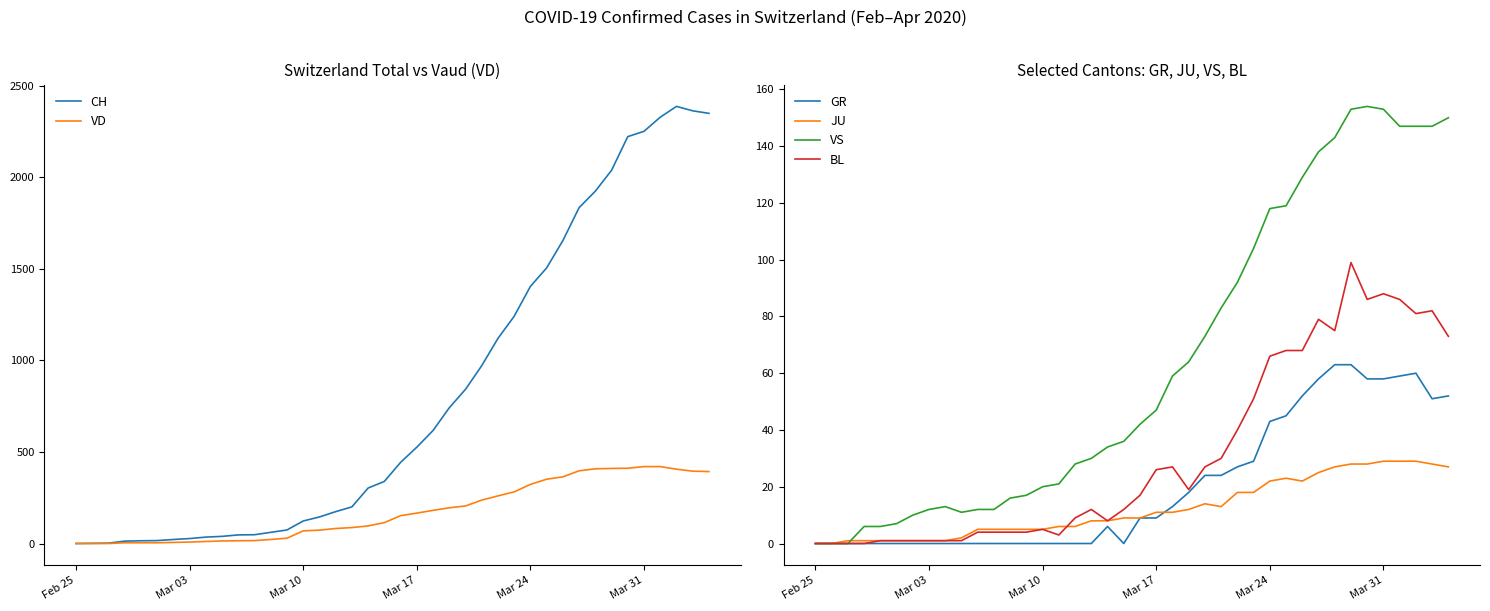

True or false: VS has a value of 167 at Mar 24.

False